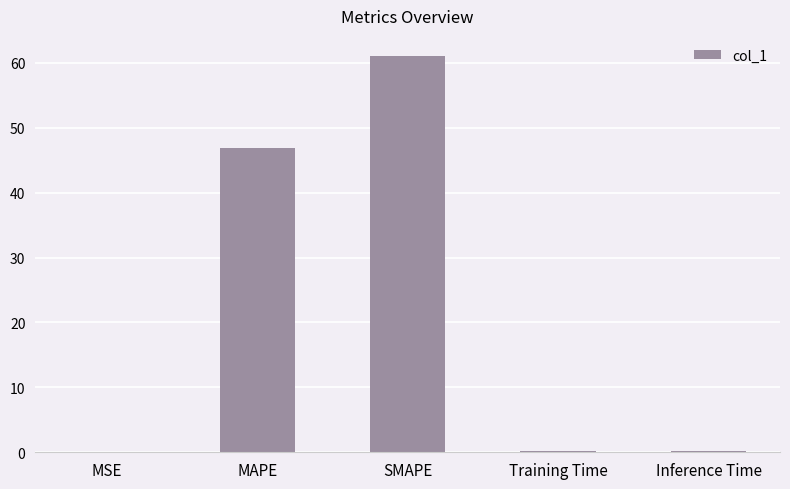

Which has a higher value, SMAPE or Training Time?

SMAPE